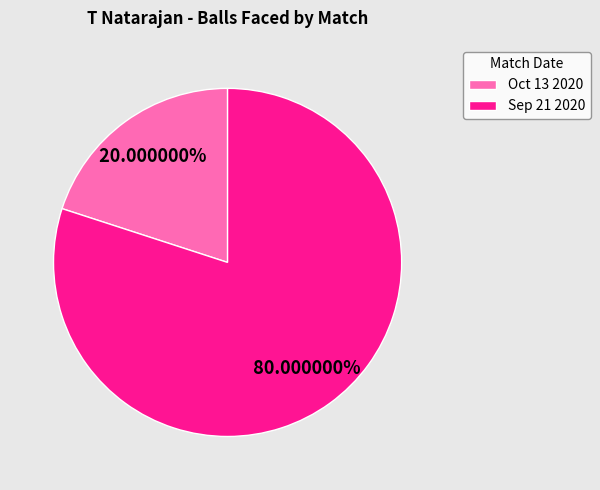

Which category accounts for the majority?

Sep 21 2020